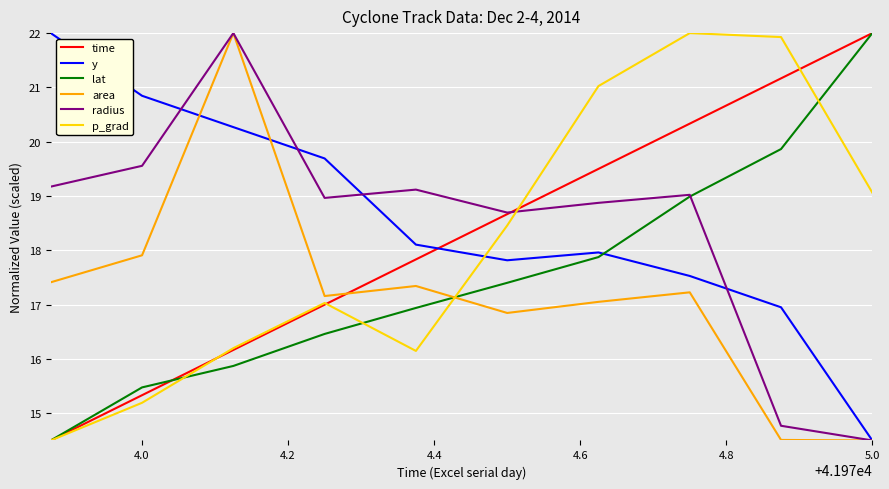

After their last crossing, which series has the higher values: p_grad or area?

p_grad